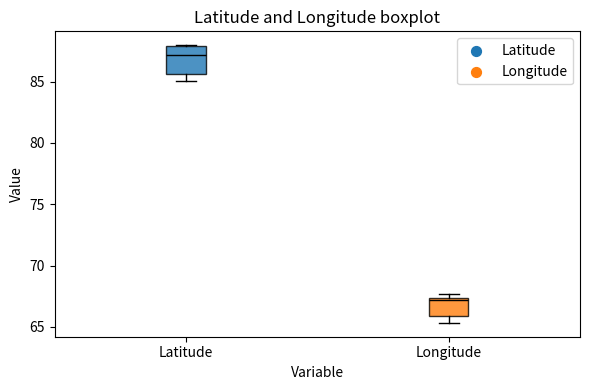

Which box has the lowest median line?

Longitude